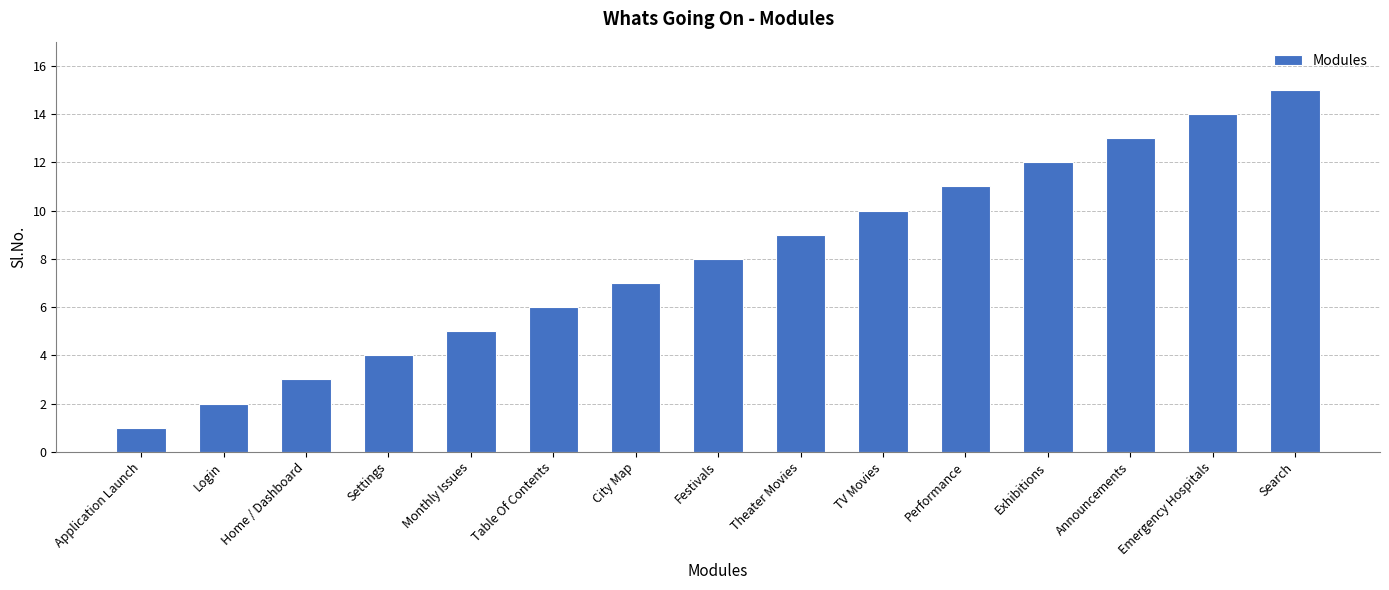

What is the sum of all values?

120